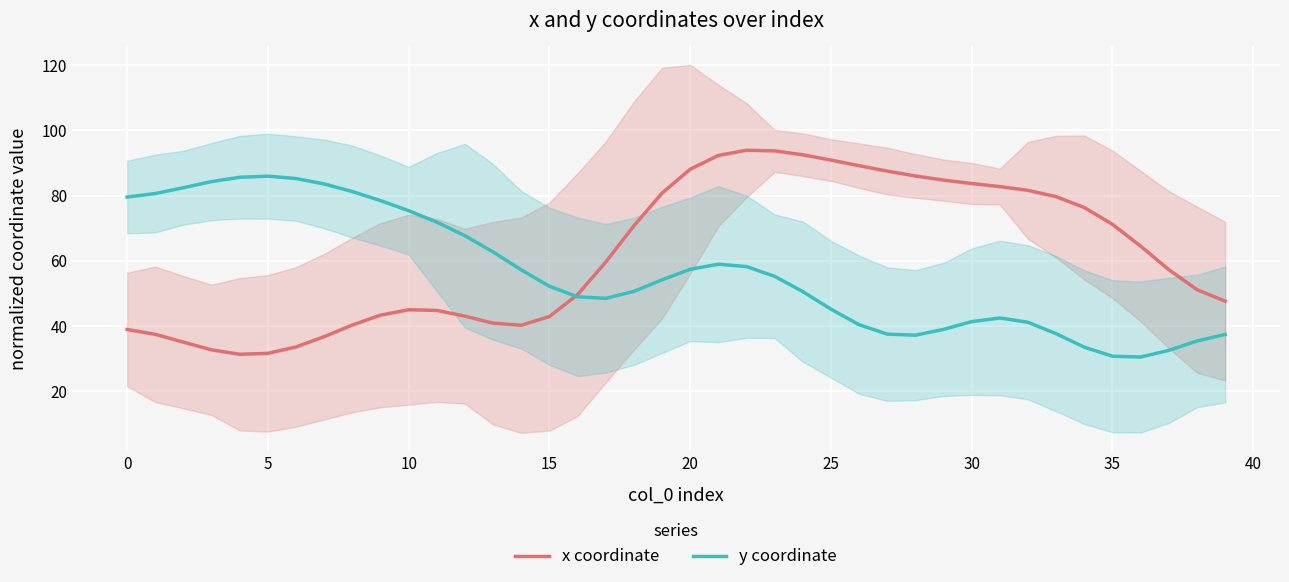

What is the maximum value for y coordinate?

86.0